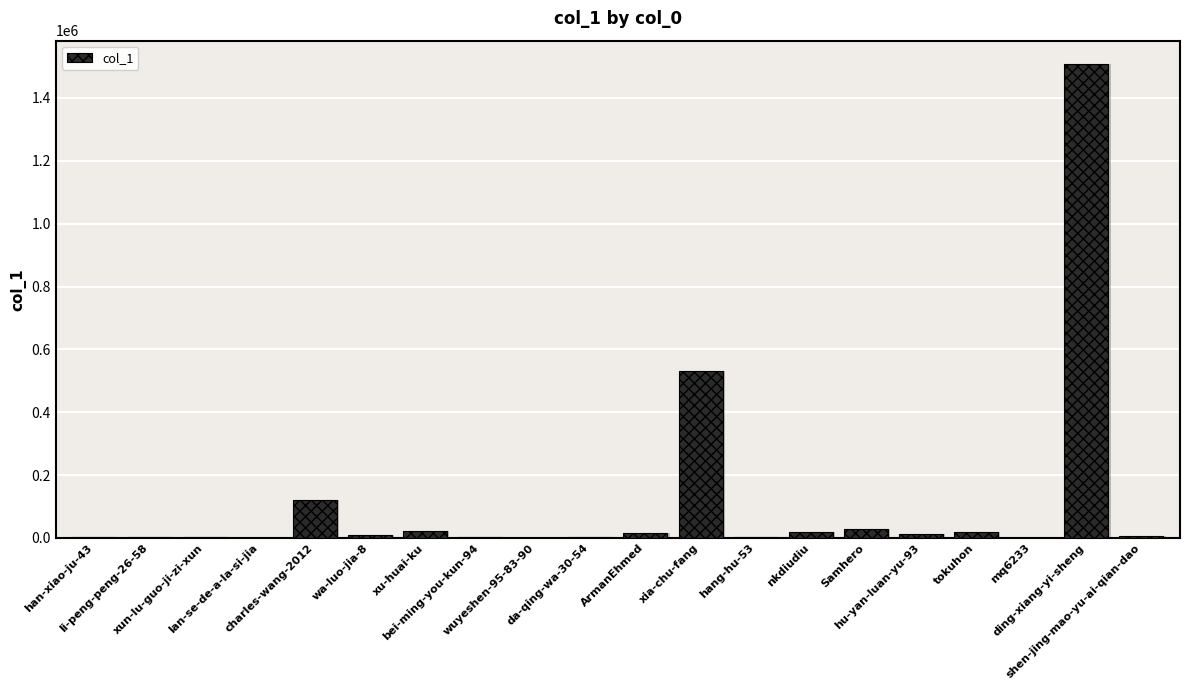

What value does the data have at xu-huai-ku, to the nearest 10?

20620